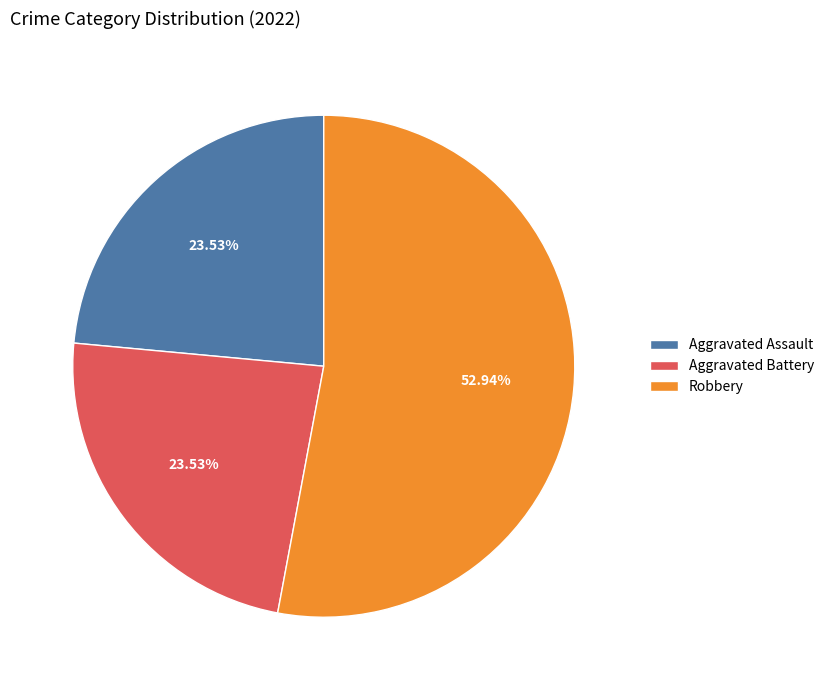

Combined, do Aggravated Assault and Robbery account for over 50%?

Yes